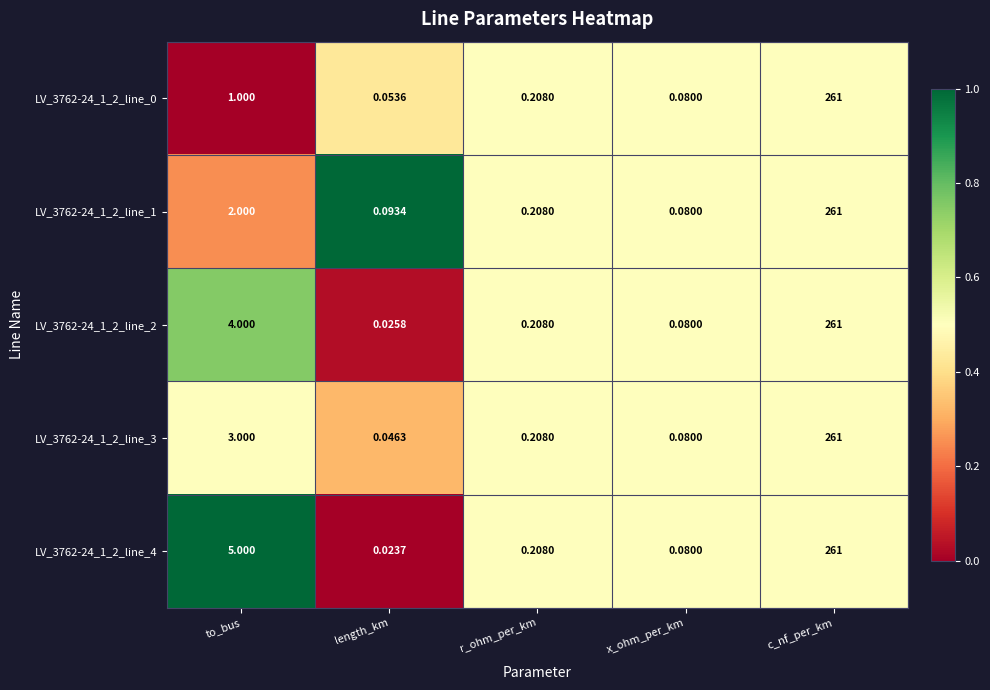

Which series has the largest range (max minus min)?

LV_3762-24_1_2_line_4